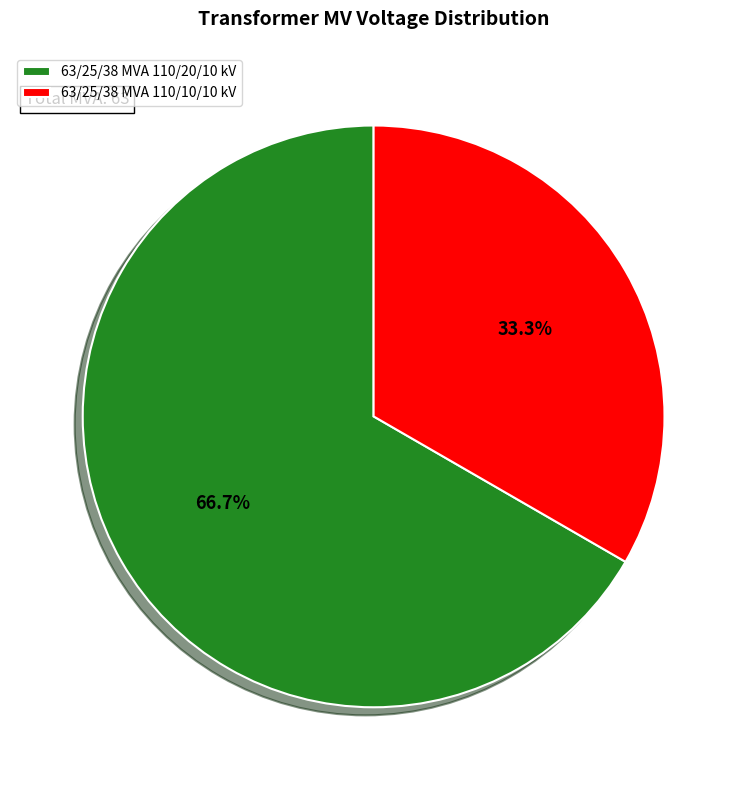

What is the total percentage of 63/25/38 MVA 110/10/10 kV and 63/25/38 MVA 110/20/10 kV?

100.0%